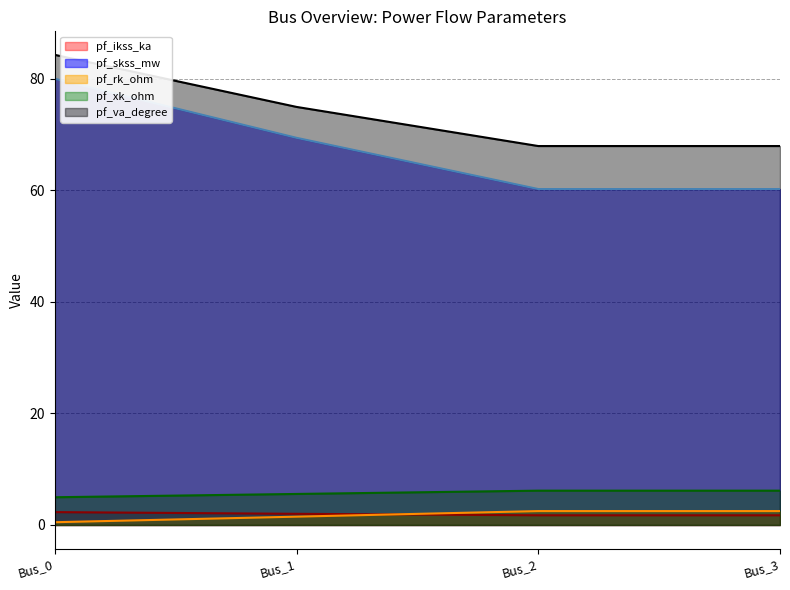

Read the pf_skss_mw value at Bus_1.

69.4